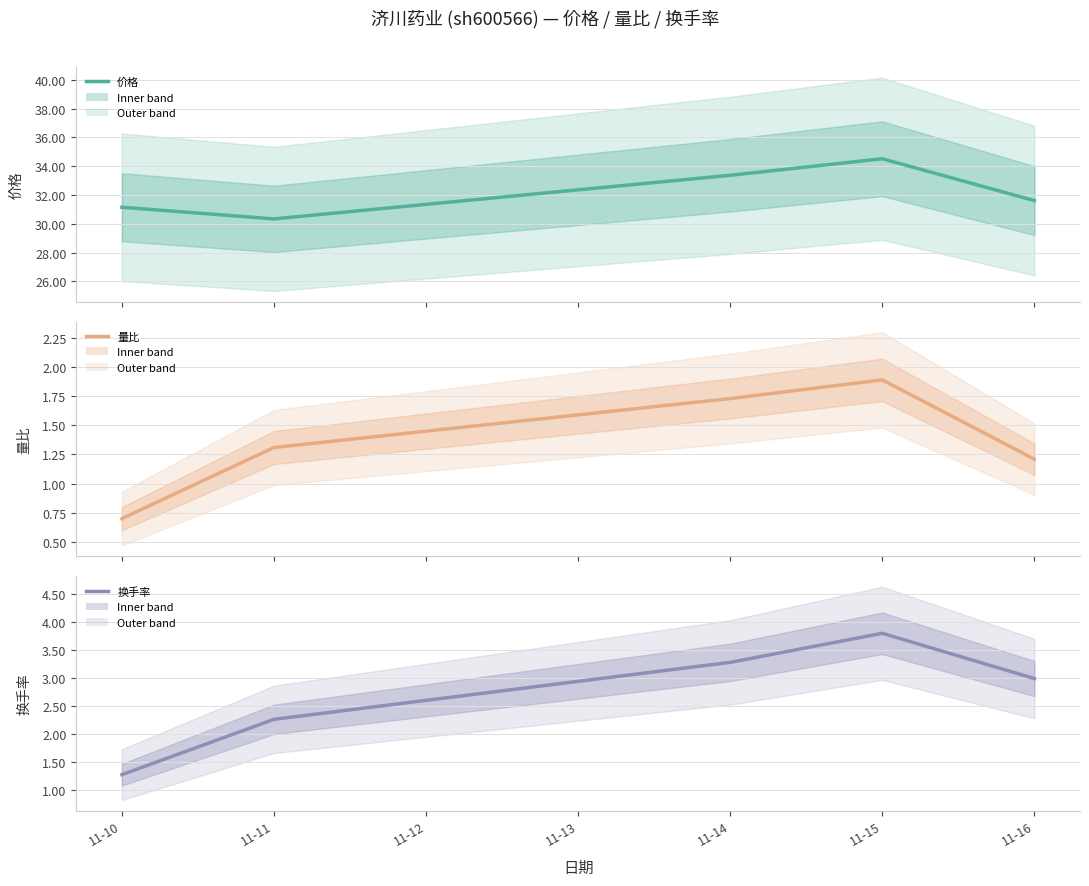

How many values in the 价格 series are below 31?

1